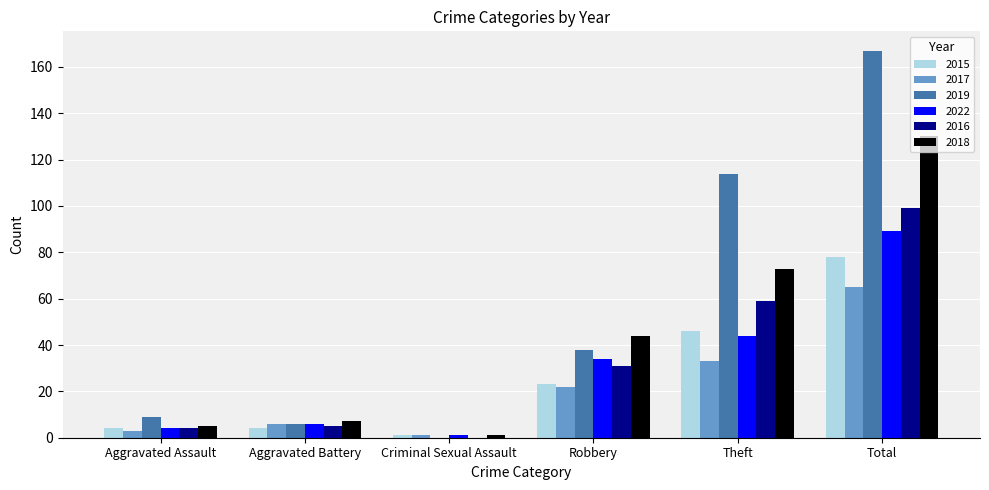

Which category has the highest value in the 2017 series?

Total